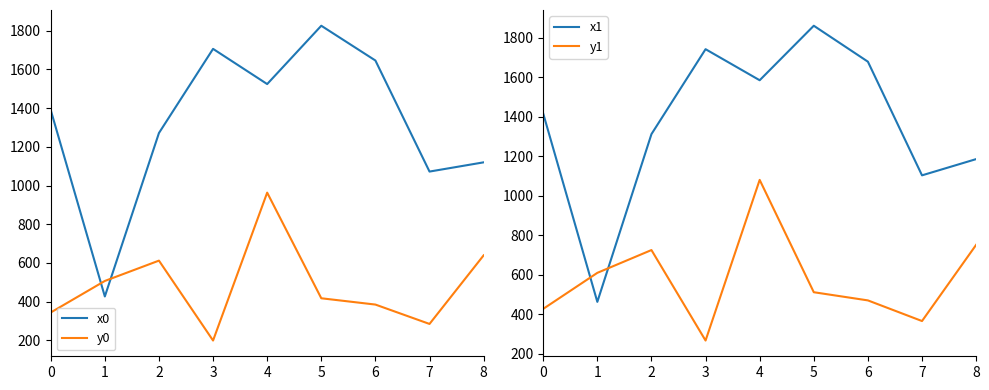

Where is the first local minimum for y1?

3